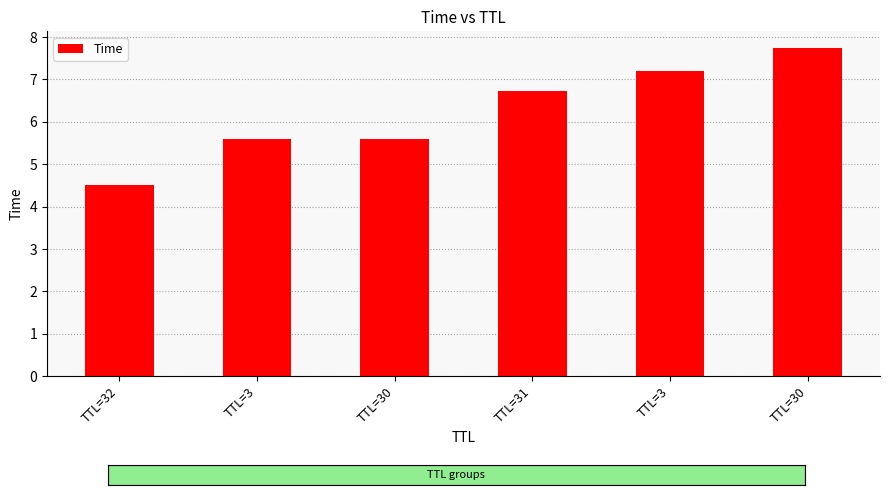

Are the bars horizontal?

No